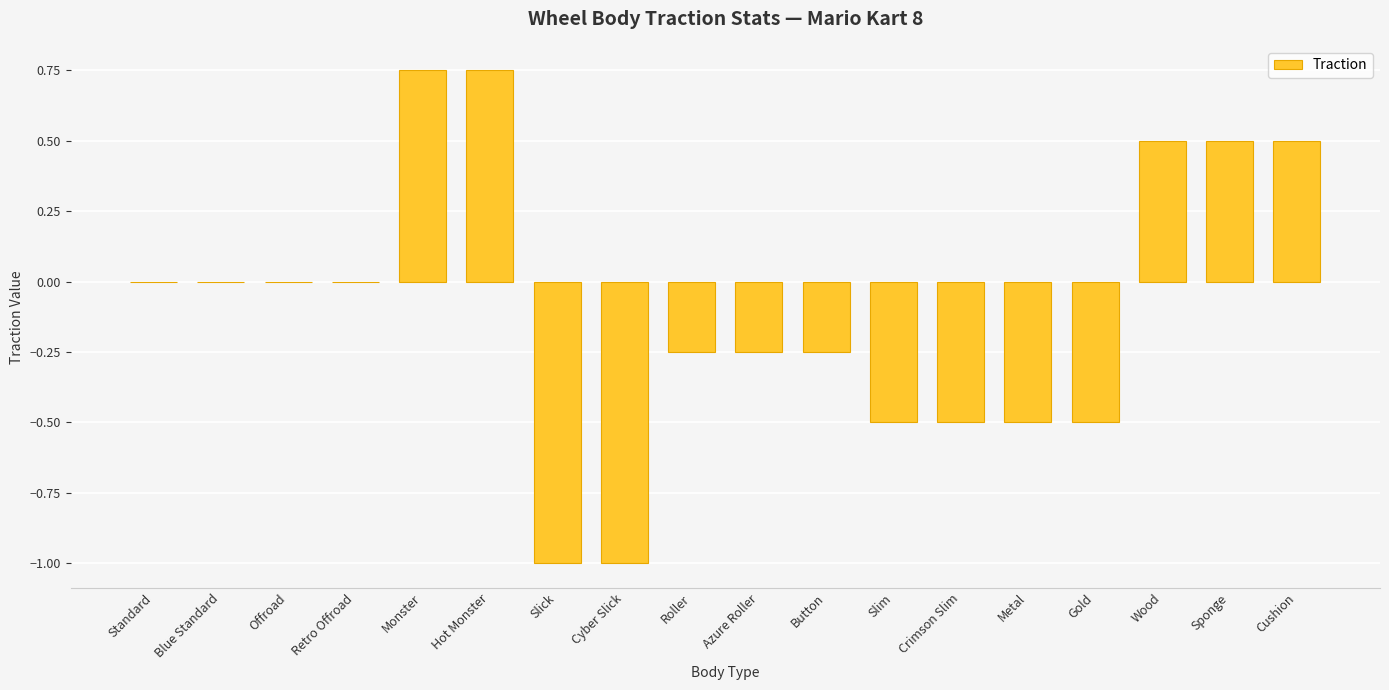

The value at Slick is -1.0. True or false?

True